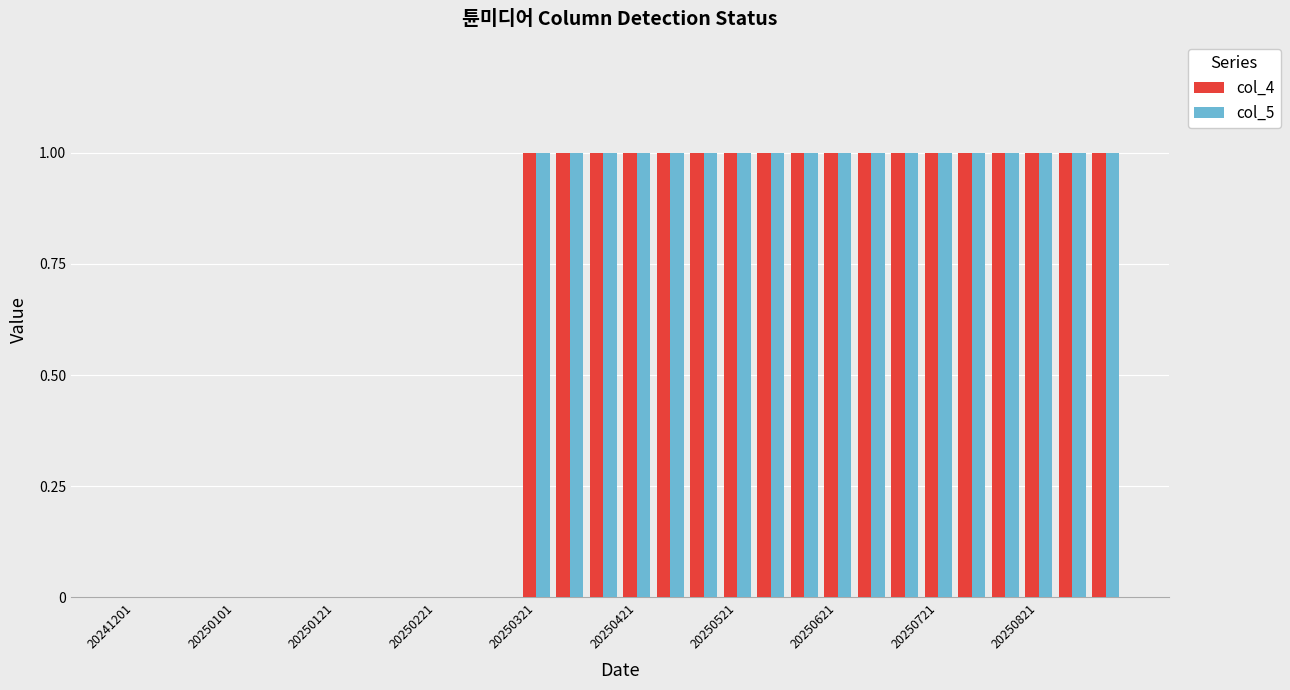

How many groups of bars are there?

30